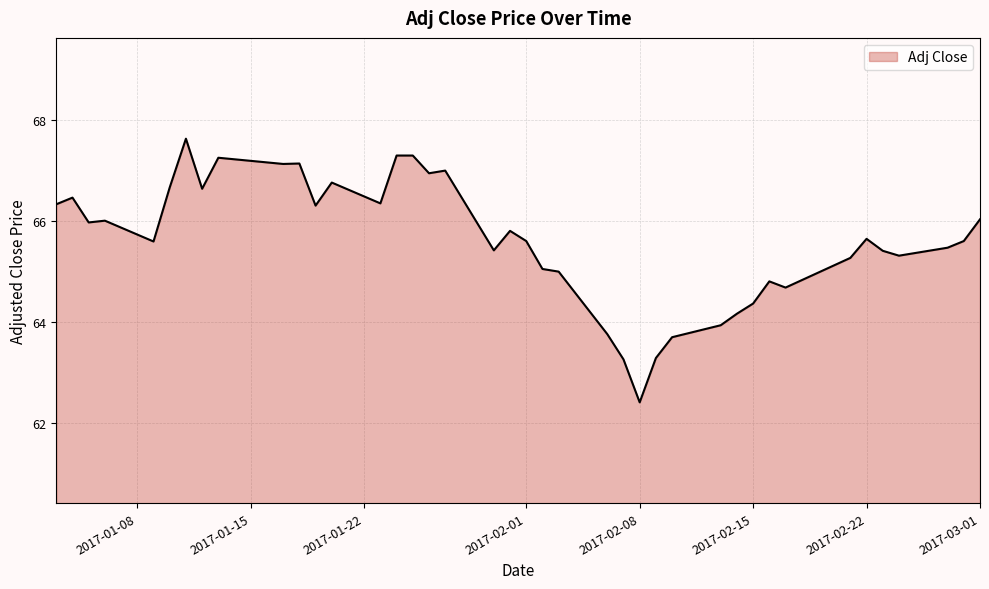

How many lines are shown in the chart?

1